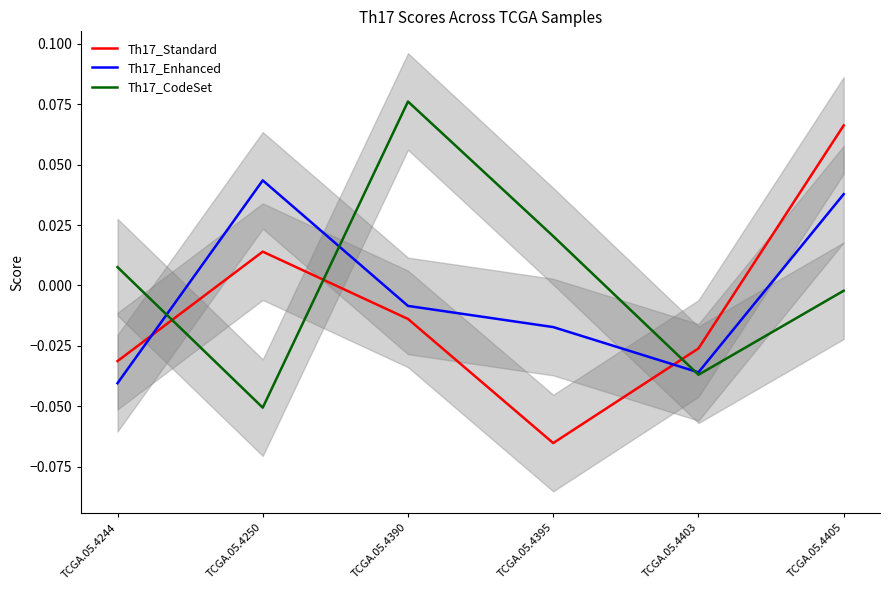

How many interior local valleys does the Th17_Enhanced series have?

1